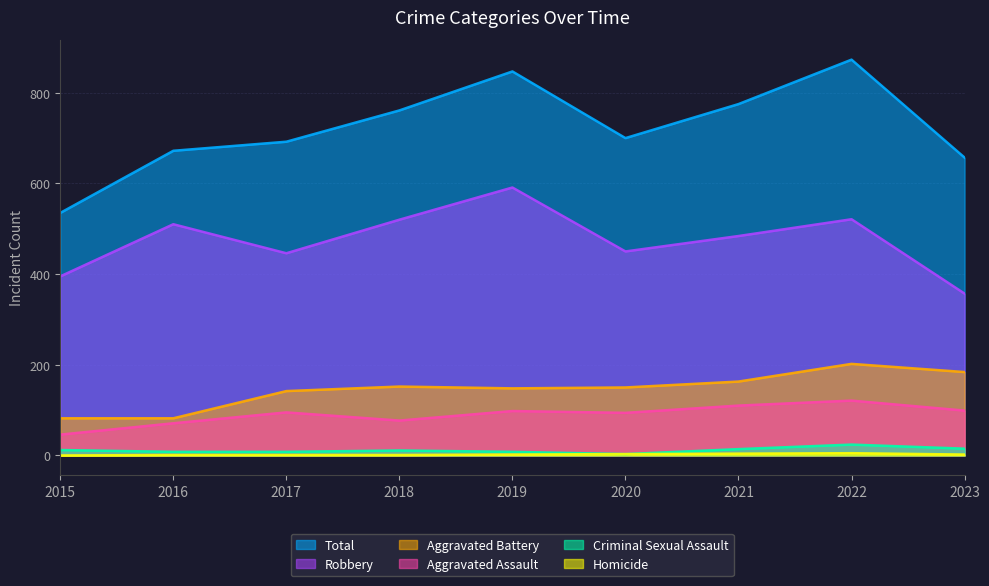

How many data points in Homicide are less than 2?

4